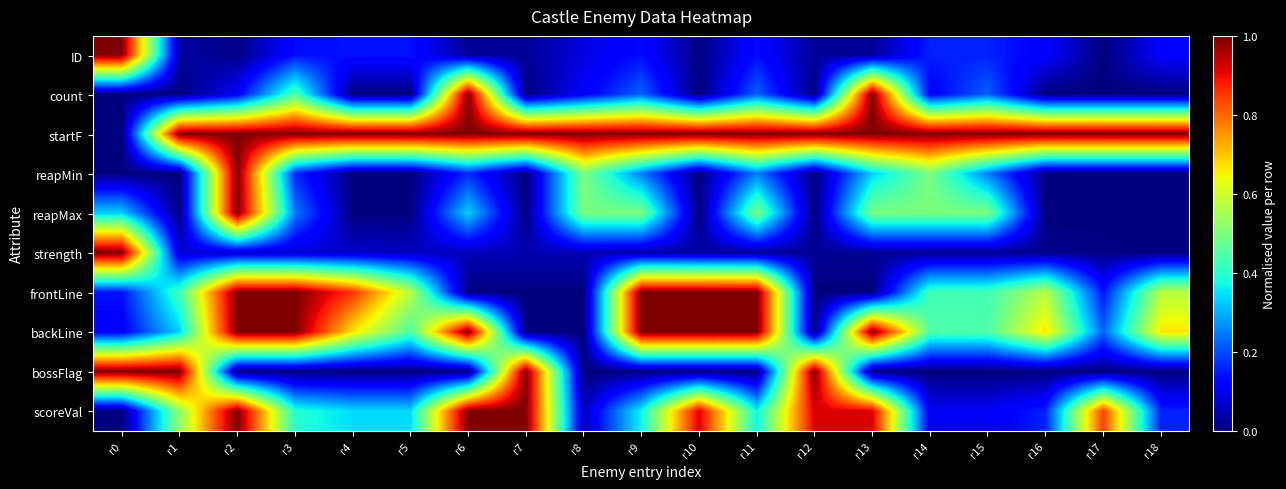

Rank the series by their maximum value, from highest to lowest.

ID, count, startF, reapMin, reapMax, strength, frontLine, backLine, bossFlag, scoreVal